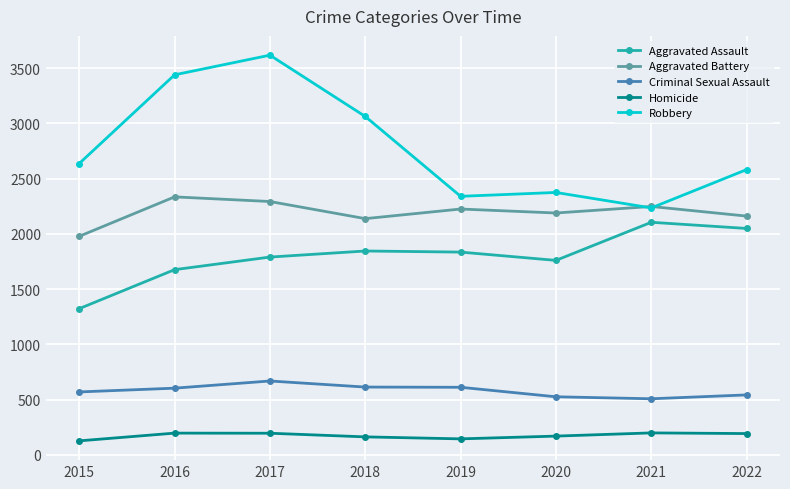

The Criminal Sexual Assault series shows 603 at 2016. True or false?

True